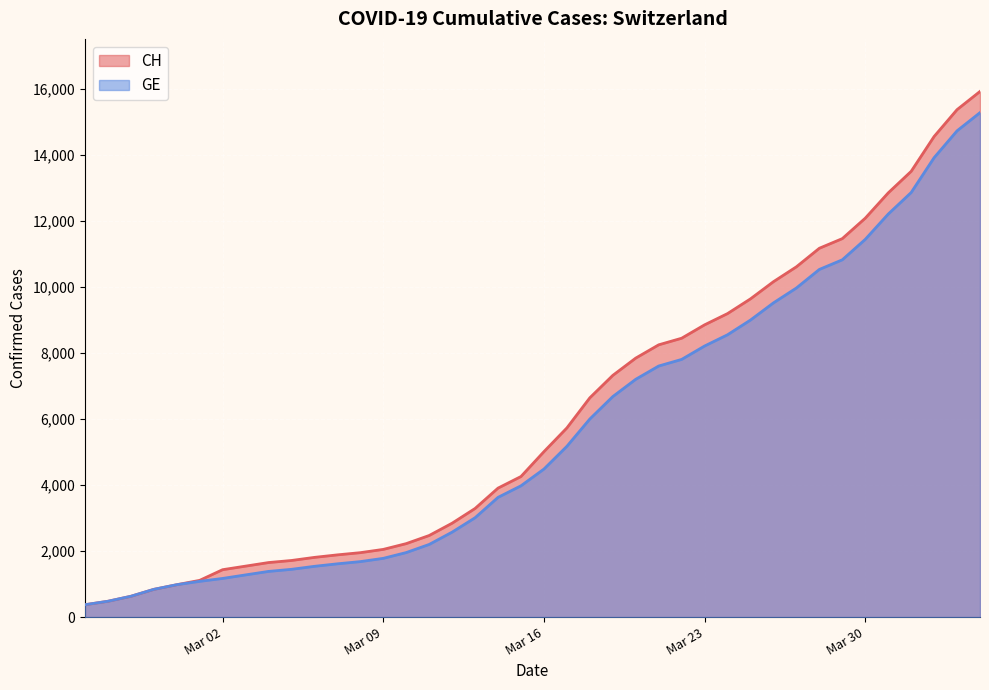

Reading left to right, list all the values displayed in this chart.

CH: 375	479	630	840	981	1113	1436	1544	1652	1715	1809	1885	1952	2051	2226	2472	2845	3291	3908	4259	5012	5731	6644	7323	7847	8249	8449	8855	9196	9642	10162	10613	11175	11467	12086	12852	13505	14561	15375	15926
GE: 375	479	630	840	981	1083	1171	1278	1384	1447	1538	1614	1681	1780	1955	2201	2574	3010	3627	3978	4485	5174	6002	6681	7205	7607	7807	8213	8554	9000	9520	9971	10533	10825	11444	12210	12863	13919	14733	15284